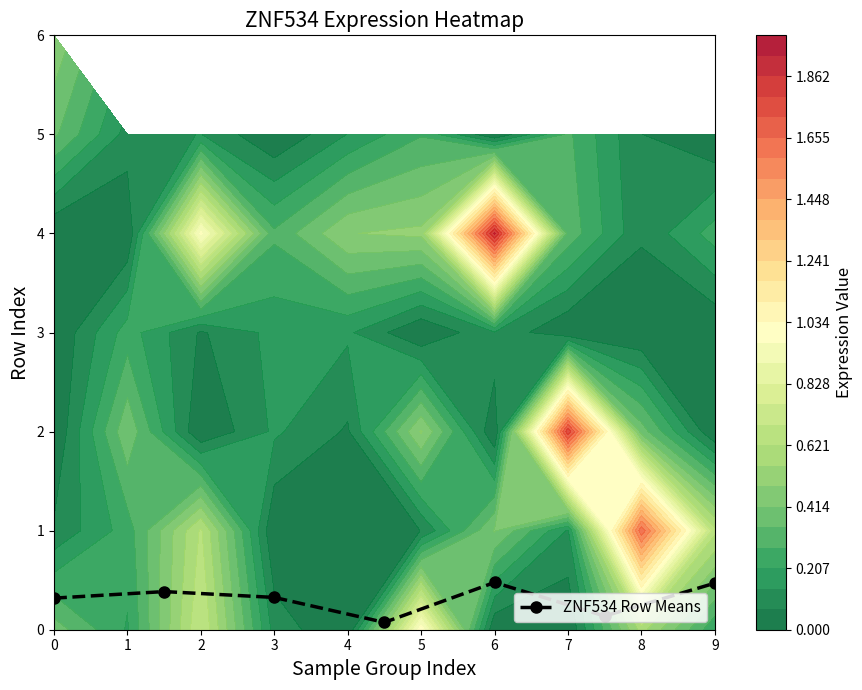

In ZNF534 Row Means, how many points are higher than both neighbors (excluding endpoints)?

2